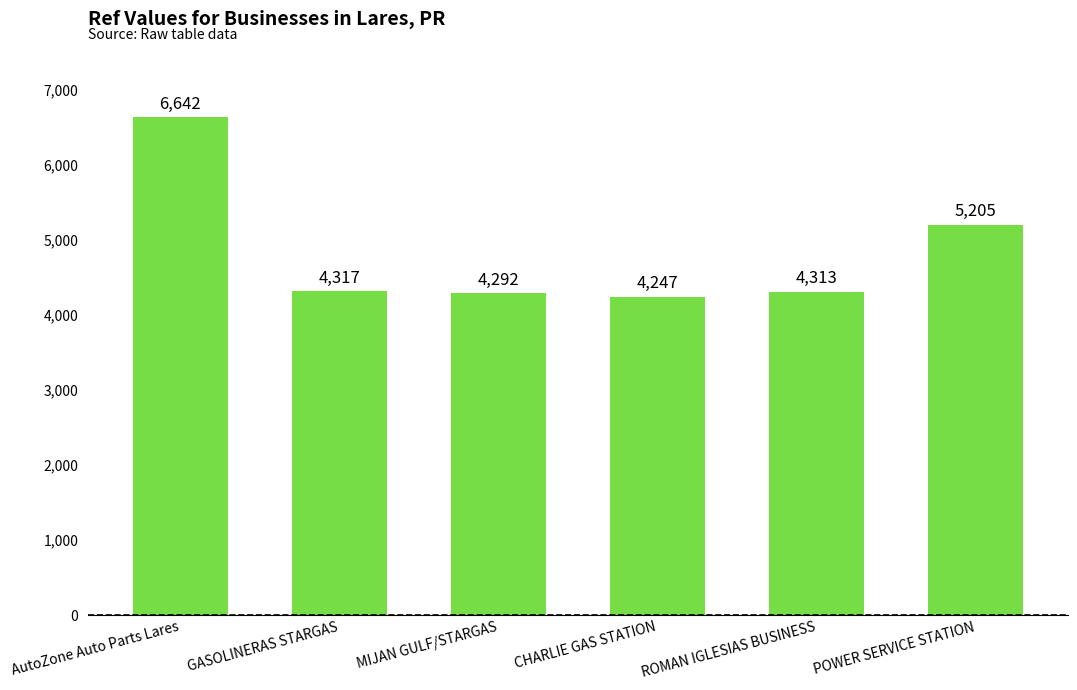

Reading left to right, list all the values displayed in this chart.

6642	4317	4292	4247	4313	5205